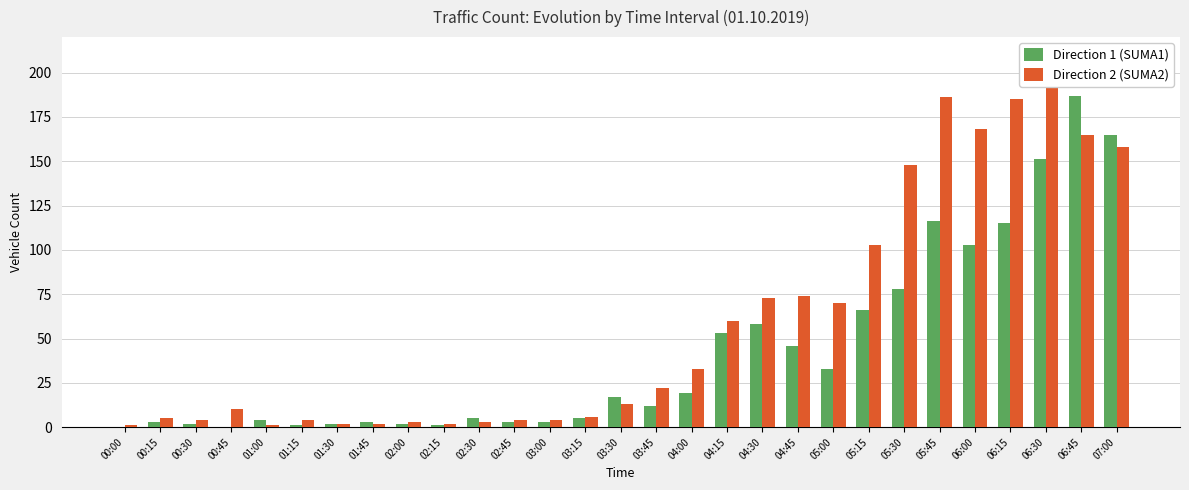

Between 00:30 and 00:45, which series saw the biggest shift?

Direction 2 (SUMA2)